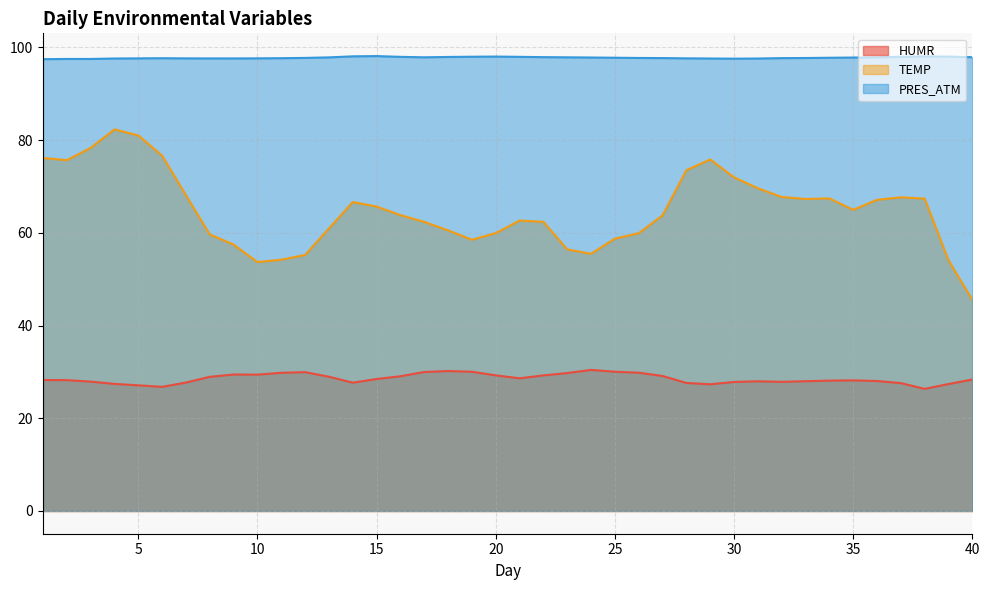

What is the value of the TEMP point at the 24th from the left?

55.5